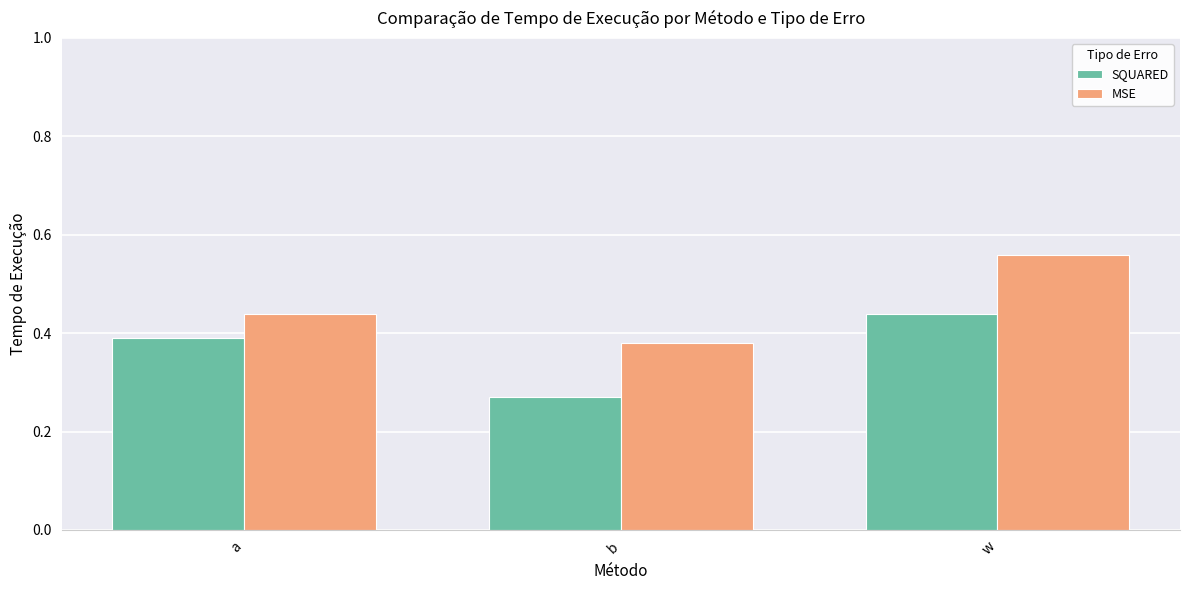

What is the difference between the MSE values at w and a?

0.1